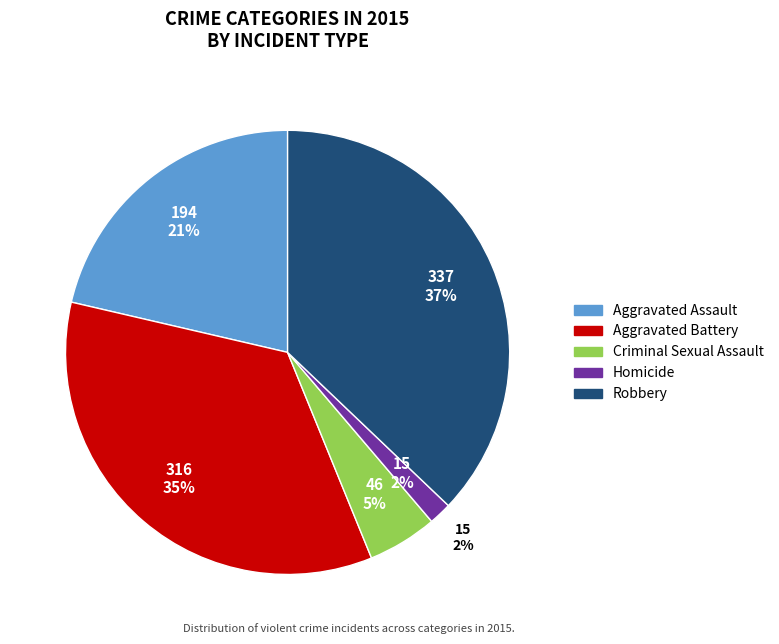

To the nearest percent, what portion does Aggravated Battery represent?

35%